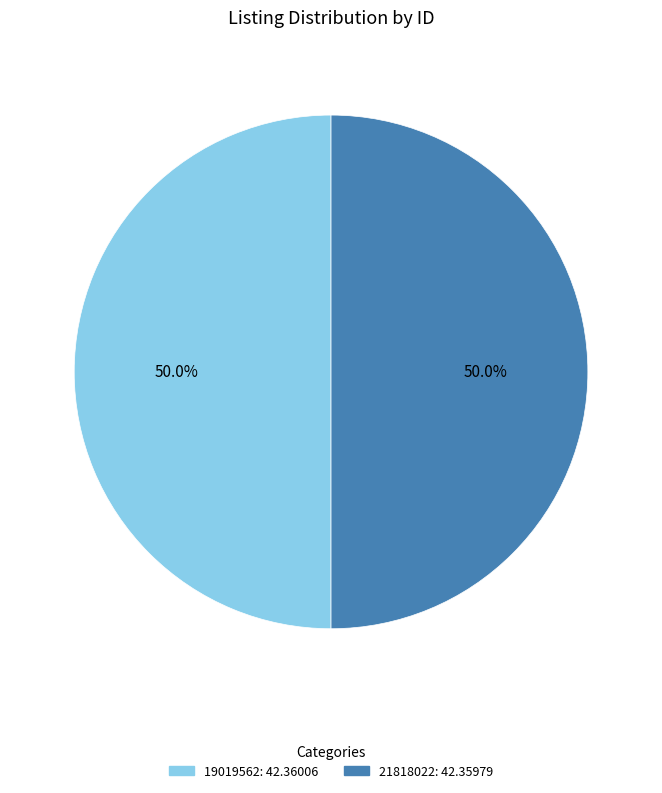

How much of the chart is everything except 19019562?

50.0%